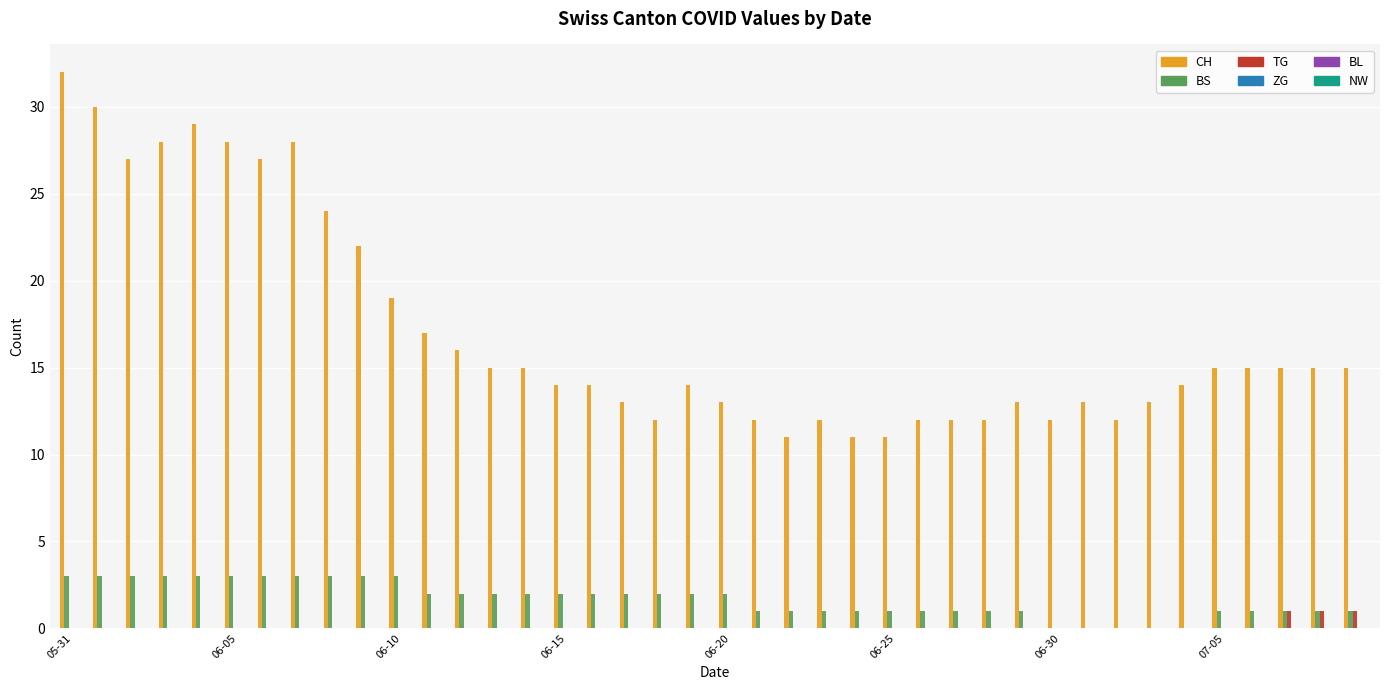

What is the maximum value shown in the chart?

32